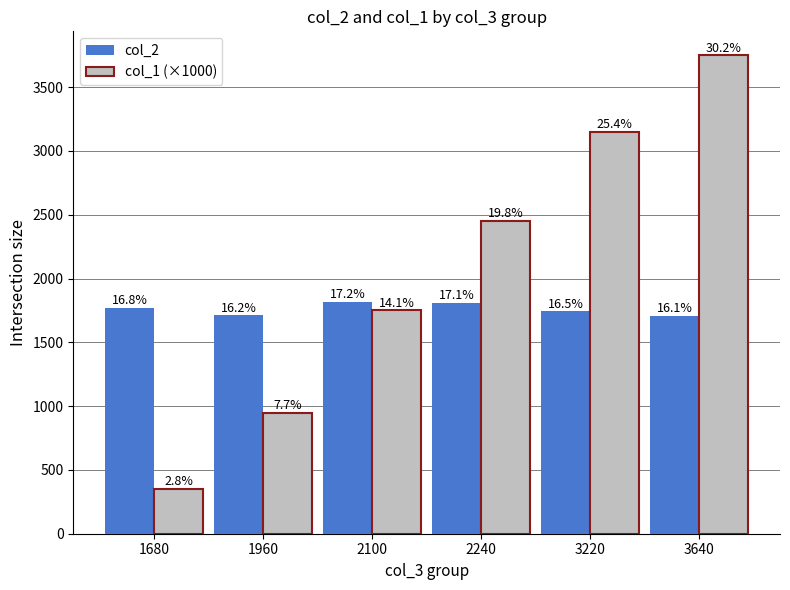

What is the difference between the highest and lowest values at 3640?

2044